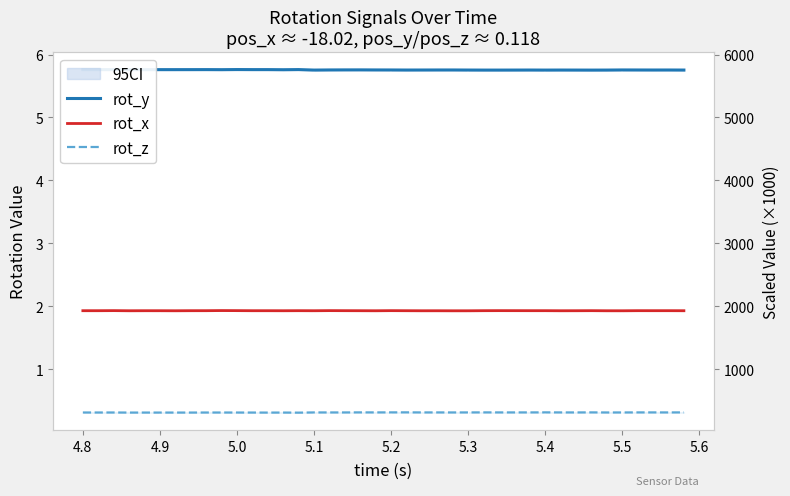

True or false: rot_z and rot_x intersect in this chart.

False